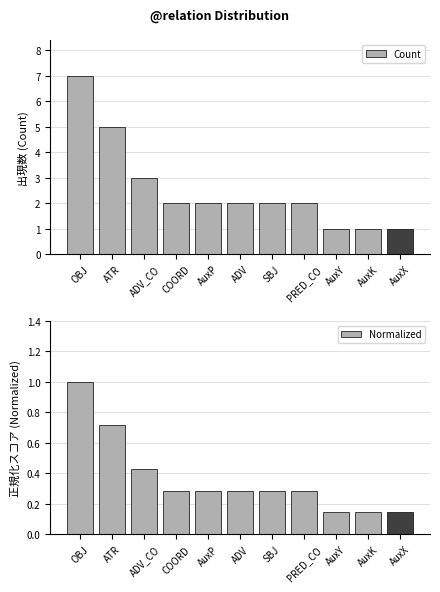

Are the bars horizontal?

No